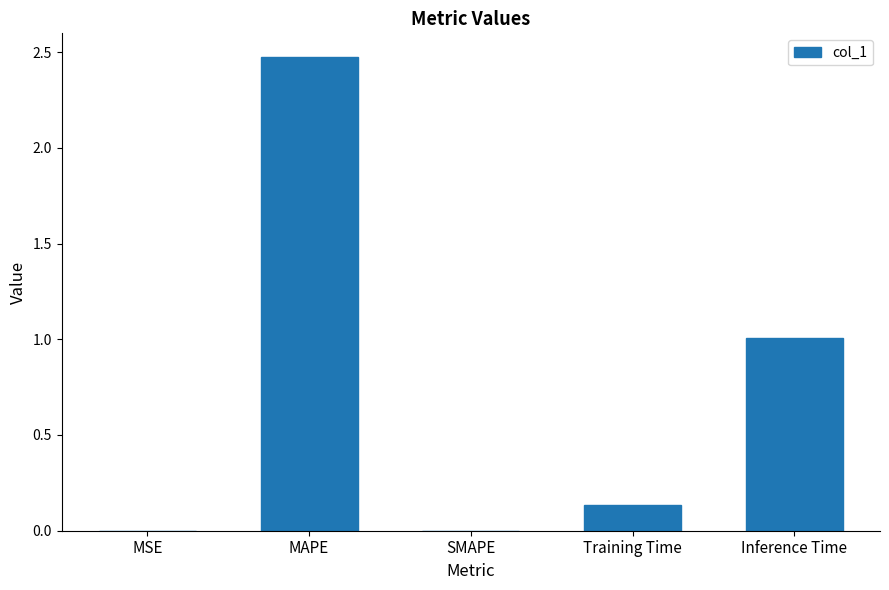

What is the sum of all values?

3.6